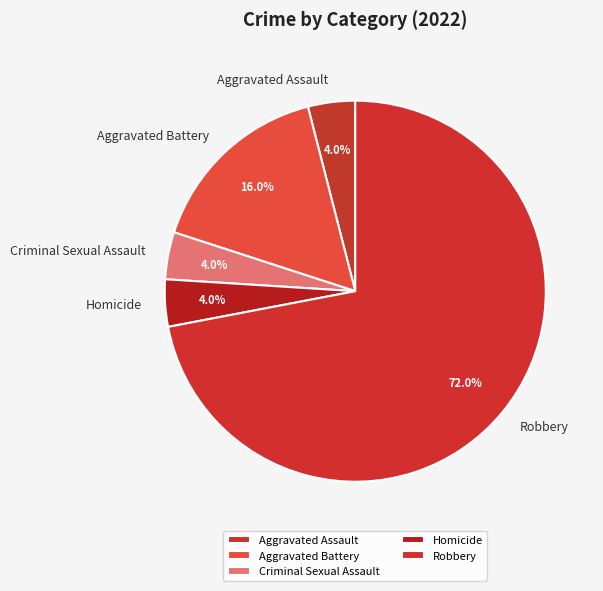

Is Homicide the majority of the pie?

No